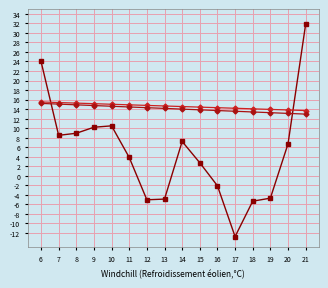

What is the value of the 5th point from the left?

10.5